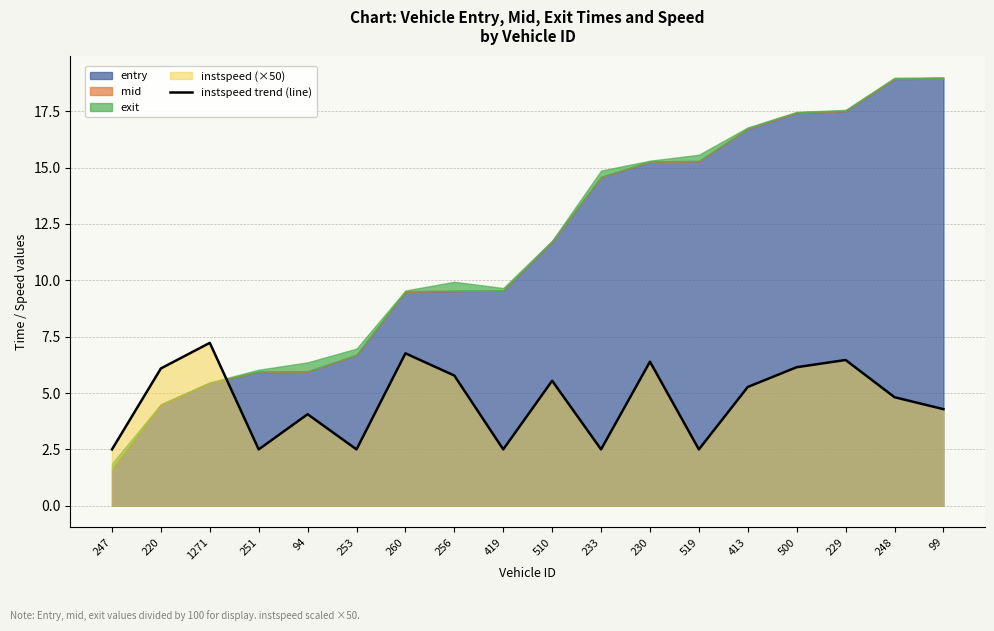

What is the value of the 14th point from the left?

5.3